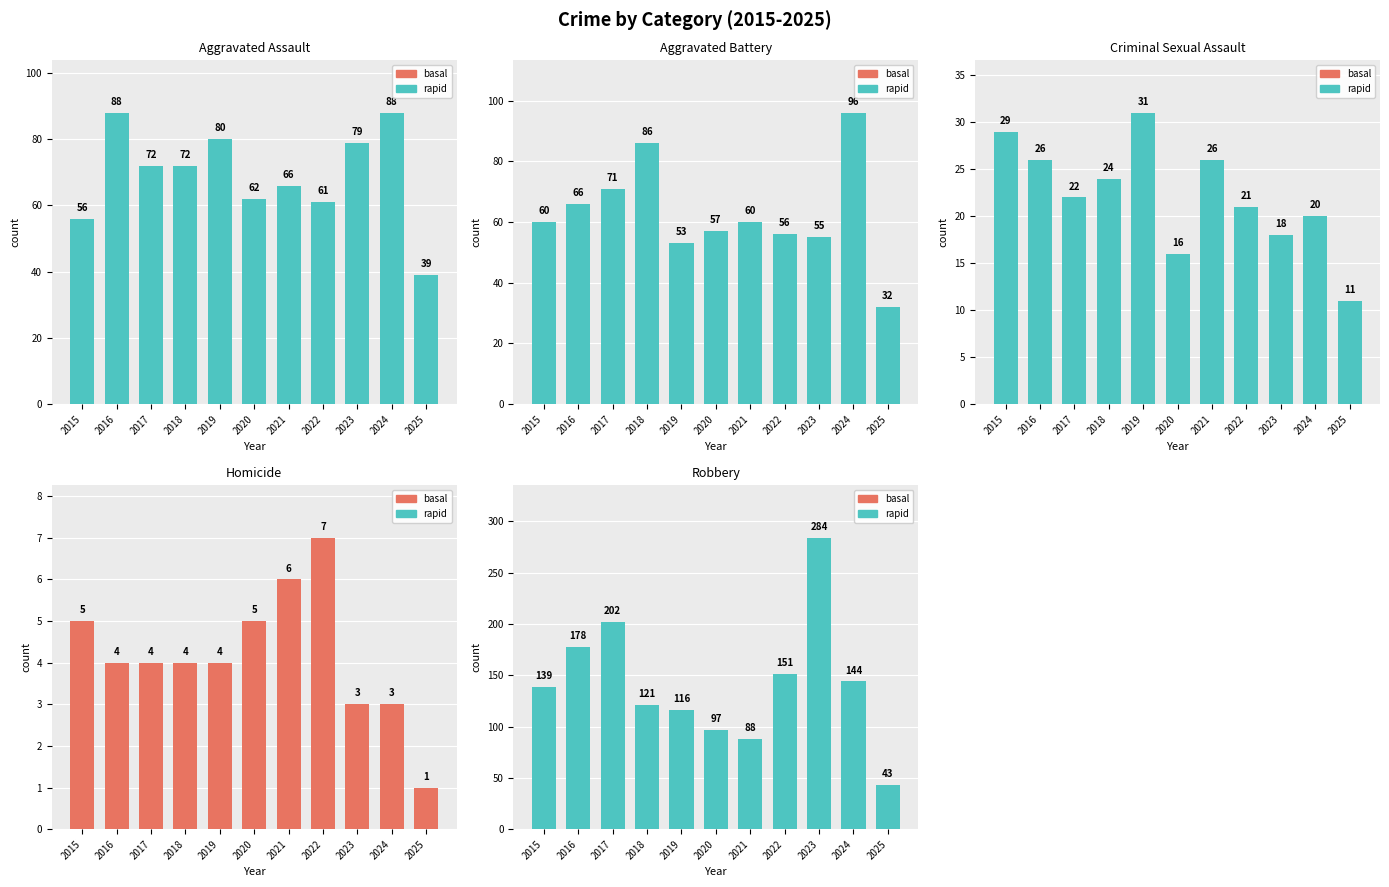

Rank the series at 2023 from highest to lowest value.

Robbery, Aggravated Assault, Aggravated Battery, Criminal Sexual Assault, Homicide